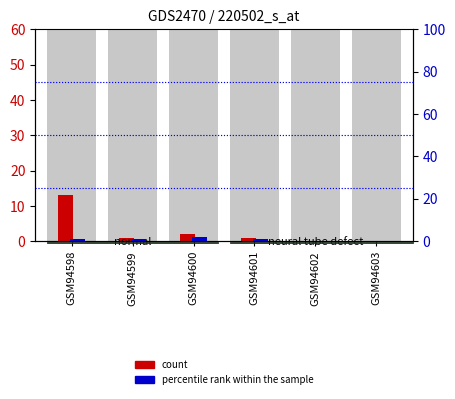

How many distinct data groups are displayed?

2